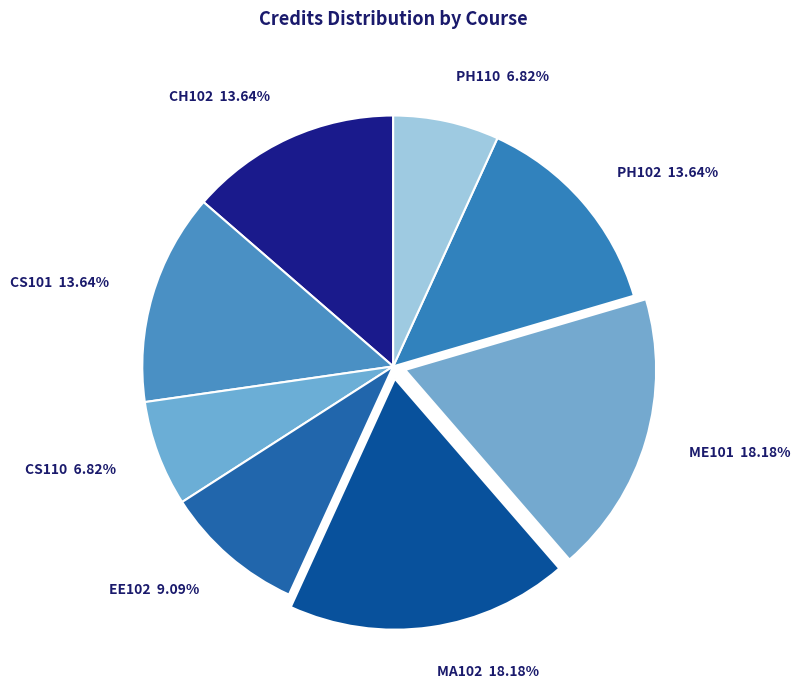

The MA102 slice represents 18% of the pie. True or false?

True